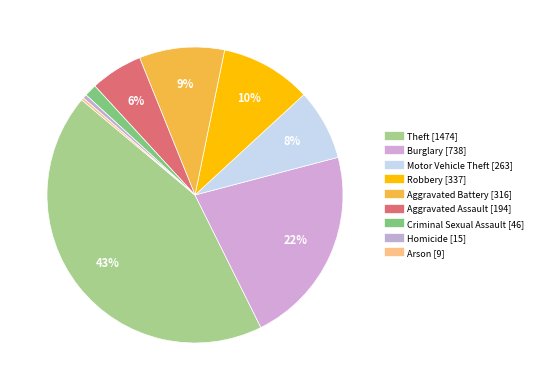

What is the ratio of the value at Burglary to the value at Motor Vehicle Theft?

2.8